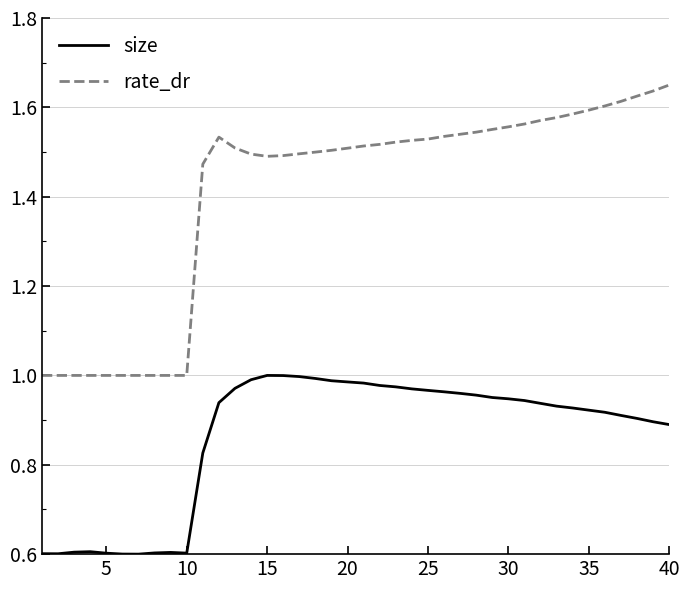

Which series has the largest total across all categories?

rate_dr